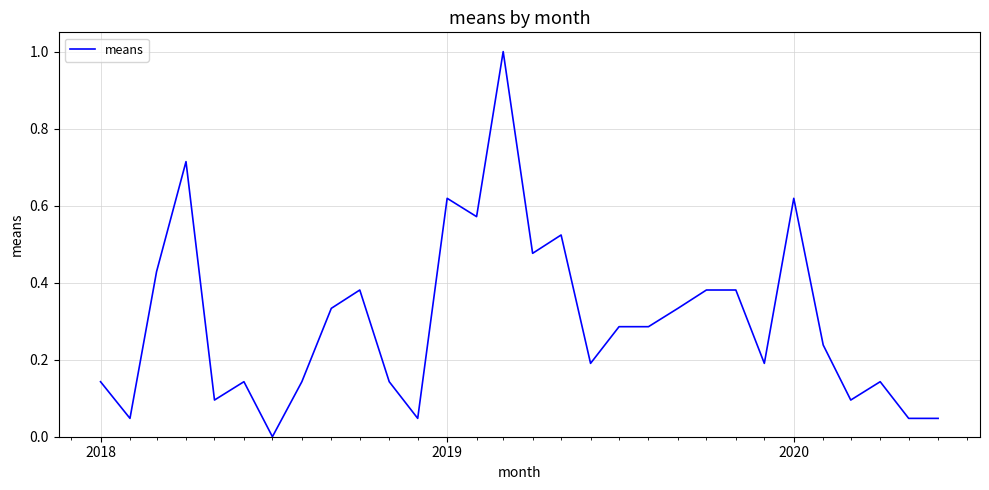

What is the difference between the maximum and minimum values?

1.0